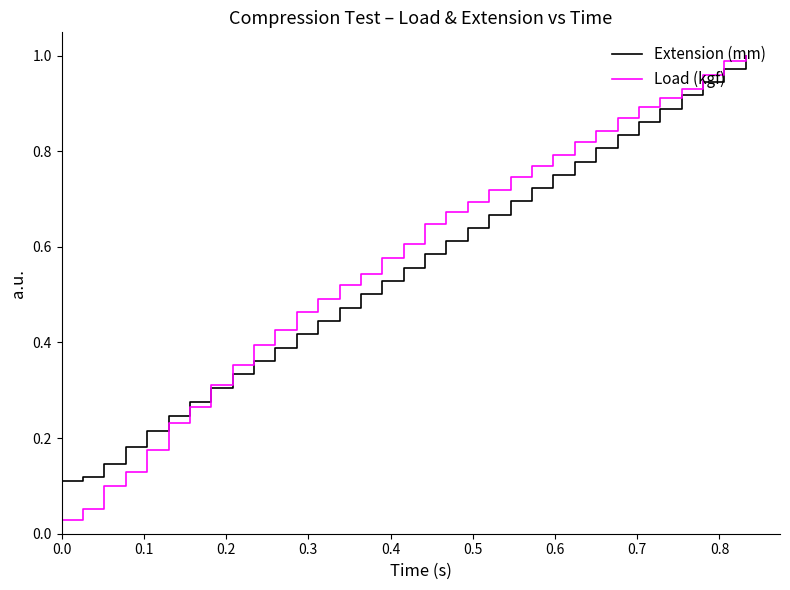

How many categories are shown in the chart?

33